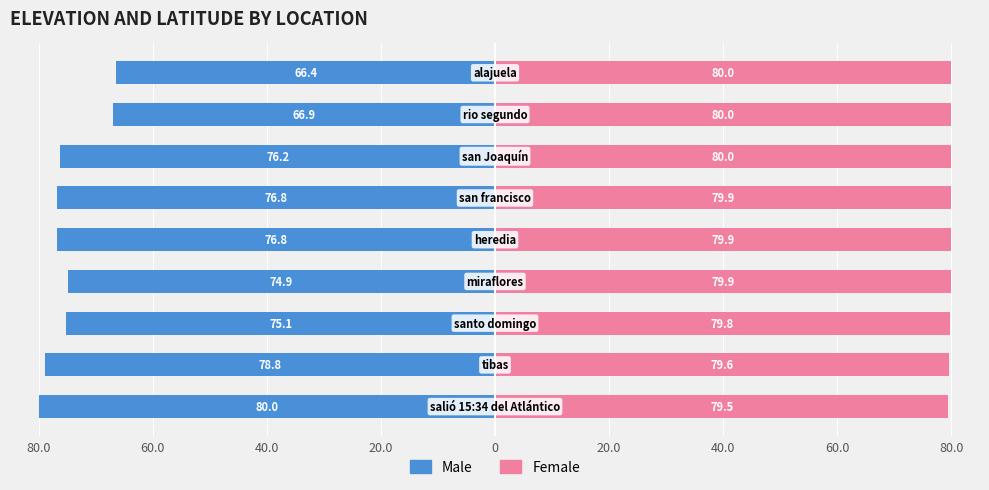

Rank the series by their average value, from highest to lowest.

Female, Male